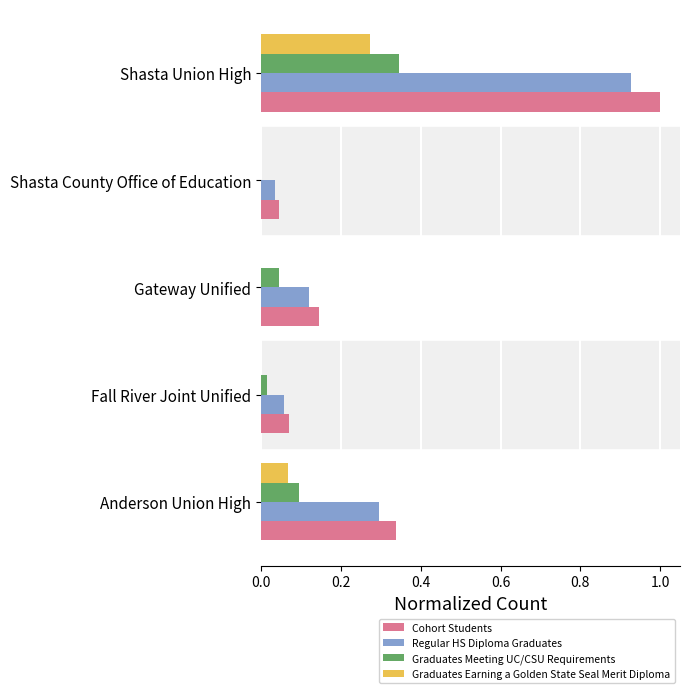

Which series changed the most between Gateway Unified and Shasta County Office of Education?

Cohort Students